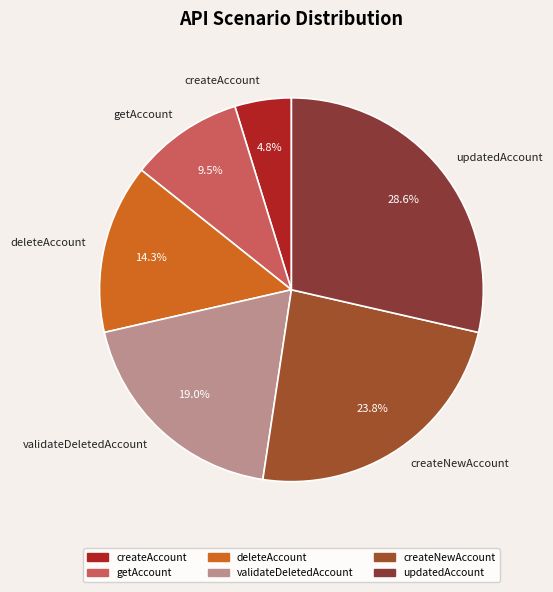

What is the ratio of the value at createAccount to the value at updatedAccount?

0.2